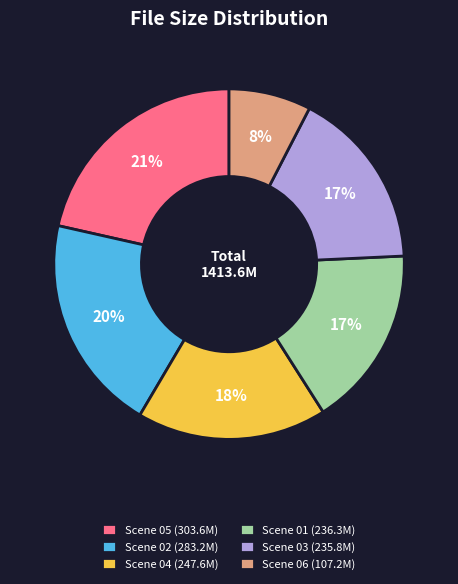

To the nearest percent, what is the difference between the Scene 03 (235.8M) and Scene 06 (107.2M) slice percentages?

9%